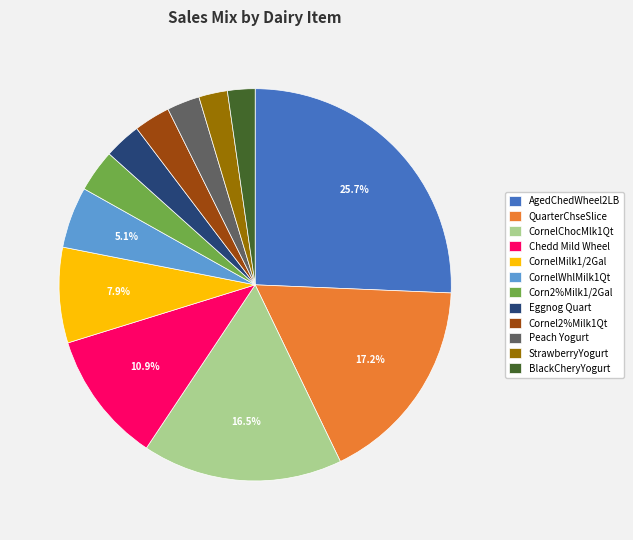

To the nearest percent, what portion does StrawberryYogurt represent?

2%